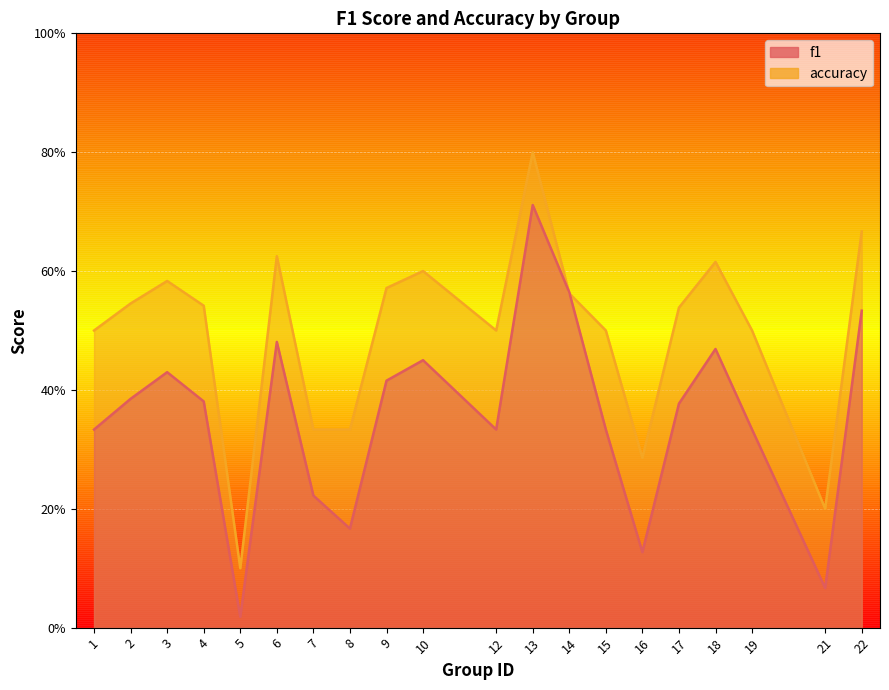

What is the maximum value shown in the chart?

0.8